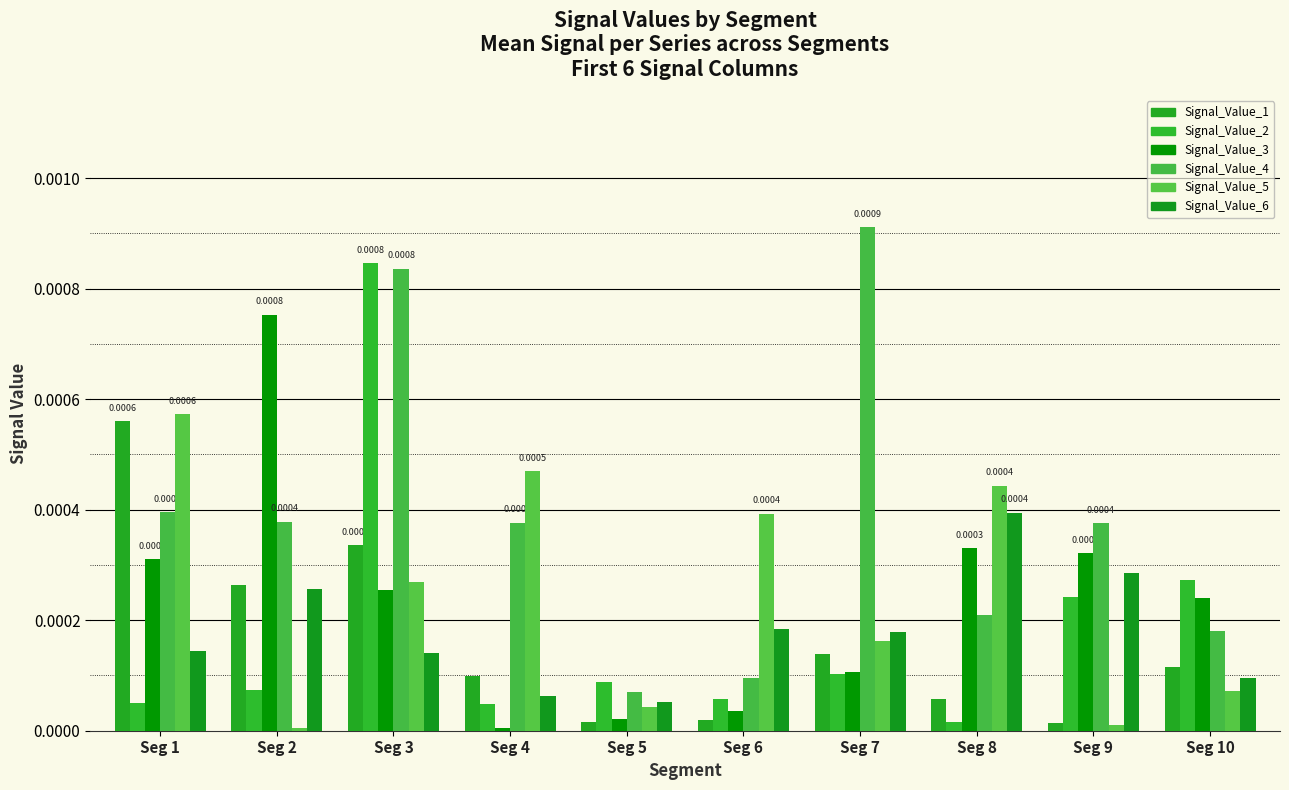

Which label corresponds to the largest value in the chart?

Seg 7